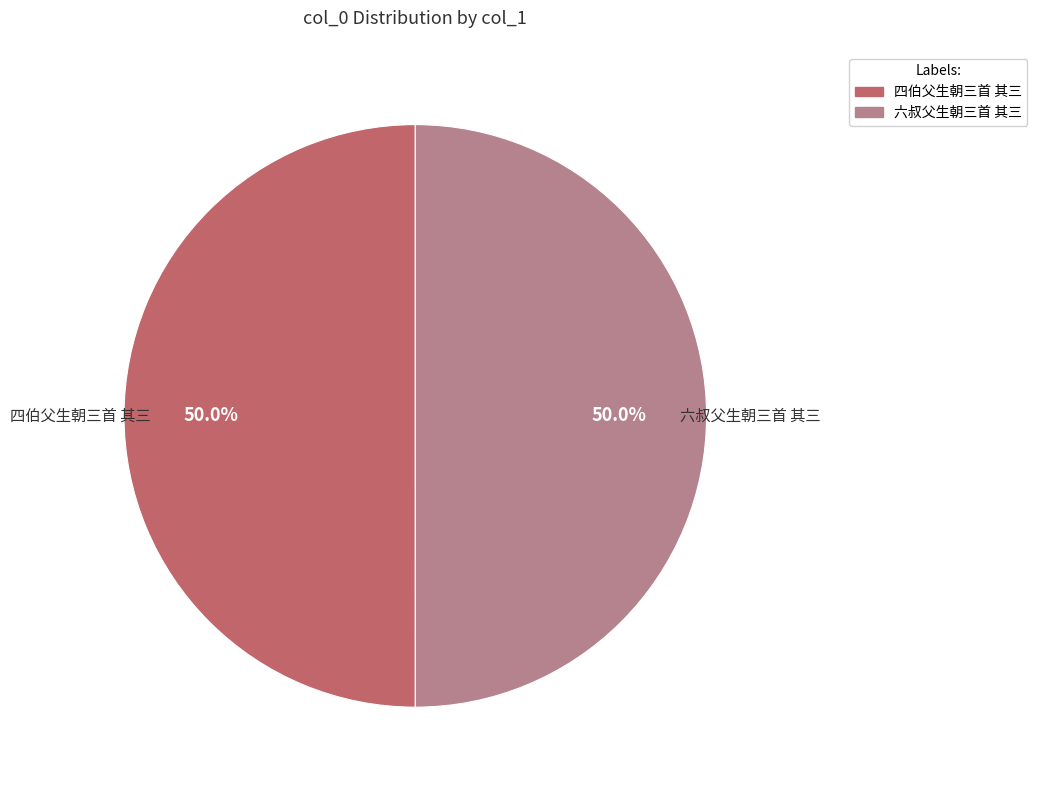

How many segments does this pie chart have?

2